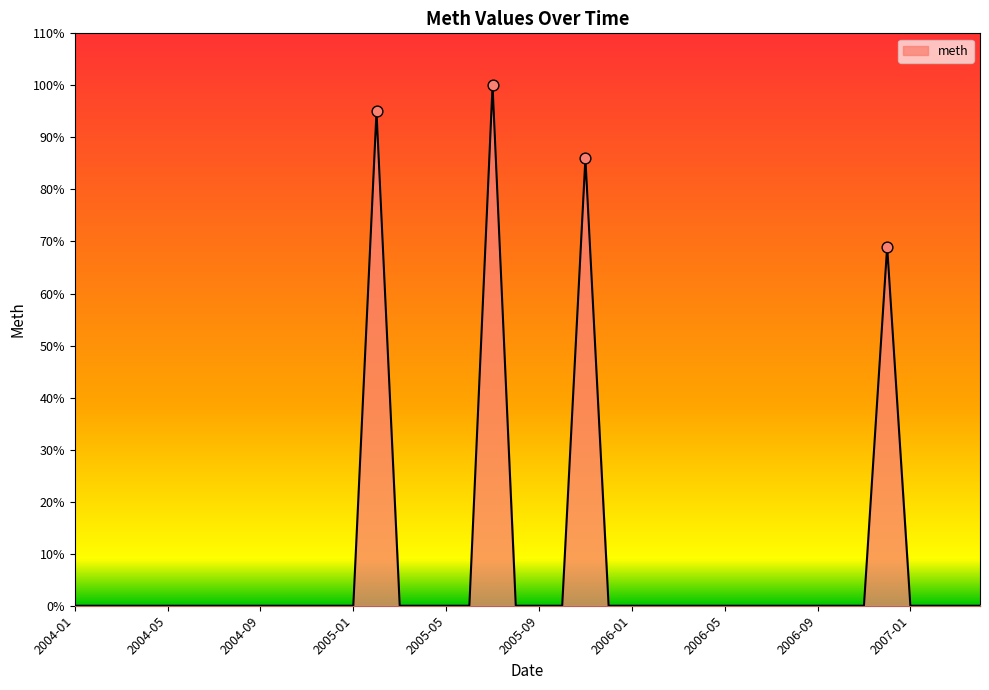

What is the maximum value shown in the chart?

100